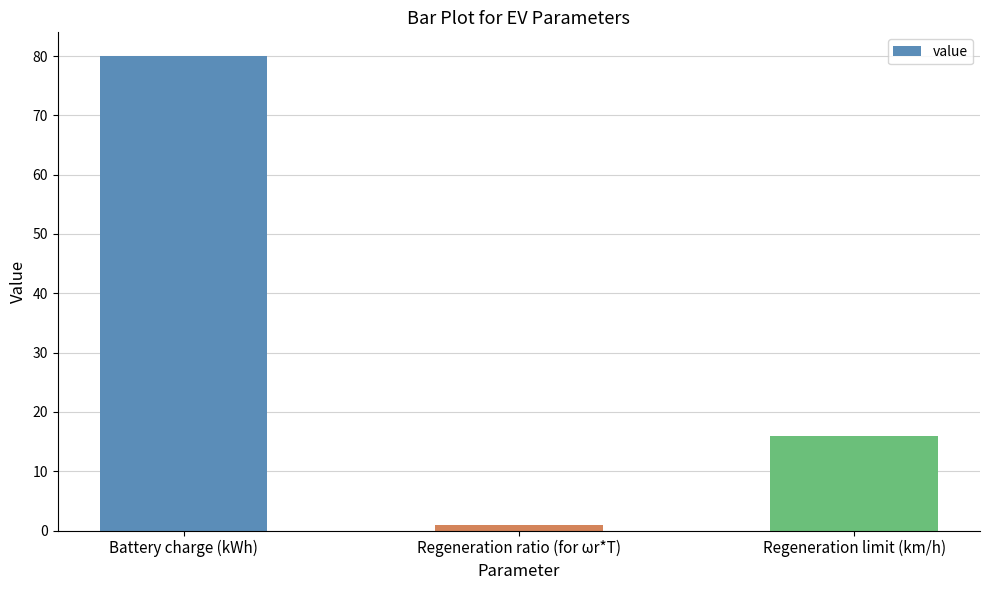

How many bars are there in total?

3